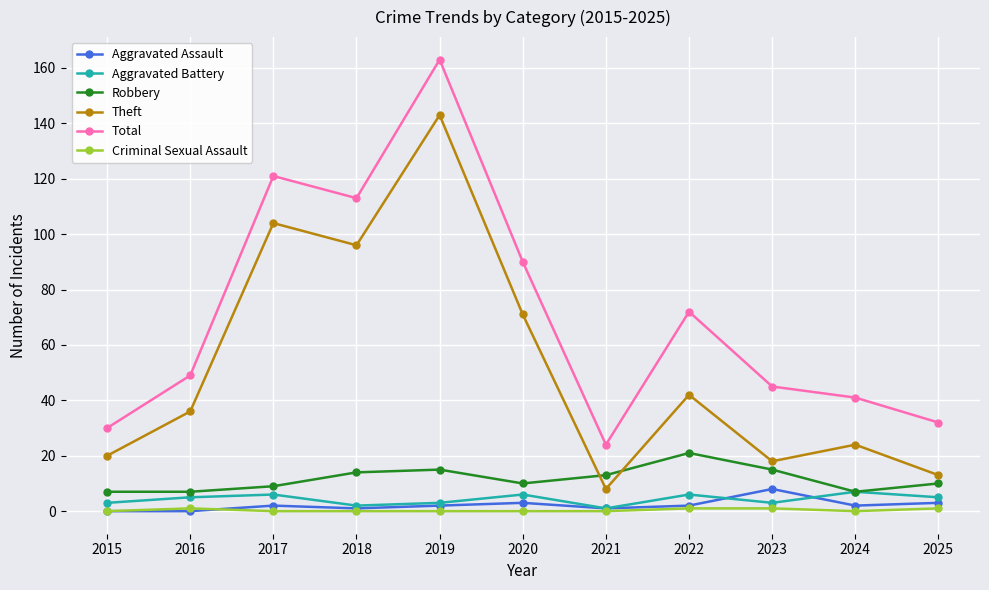

Reading right to left, what are all the values shown in this chart?

Aggravated Assault: 2025=3	2024=2	2023=8	2022=2	2021=1	2020=3	2019=2	2018=1	2017=2	2016=0	2015=0
Aggravated Battery: 2025=5	2024=7	2023=3	2022=6	2021=1	2020=6	2019=3	2018=2	2017=6	2016=5	2015=3
Robbery: 2025=10	2024=7	2023=15	2022=21	2021=13	2020=10	2019=15	2018=14	2017=9	2016=7	2015=7
Theft: 2025=13	2024=24	2023=18	2022=42	2021=8	2020=71	2019=143	2018=96	2017=104	2016=36	2015=20
Total: 2025=32	2024=41	2023=45	2022=72	2021=24	2020=90	2019=163	2018=113	2017=121	2016=49	2015=30
Criminal Sexual Assault: 2025=1	2024=0	2023=1	2022=1	2021=0	2020=0	2019=0	2018=0	2017=0	2016=1	2015=0